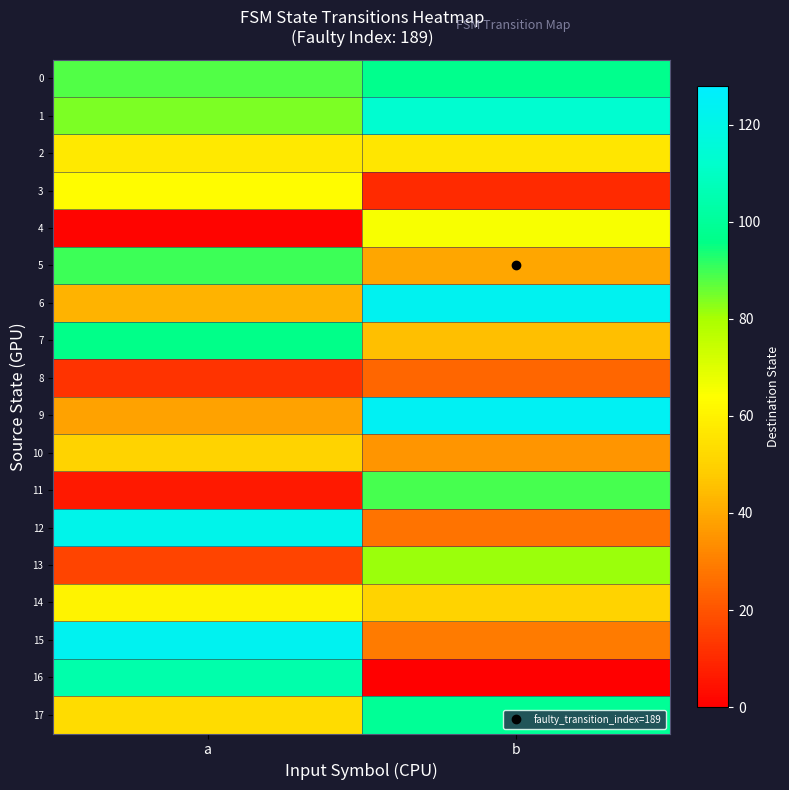

Which series changed the most between a and b?

16